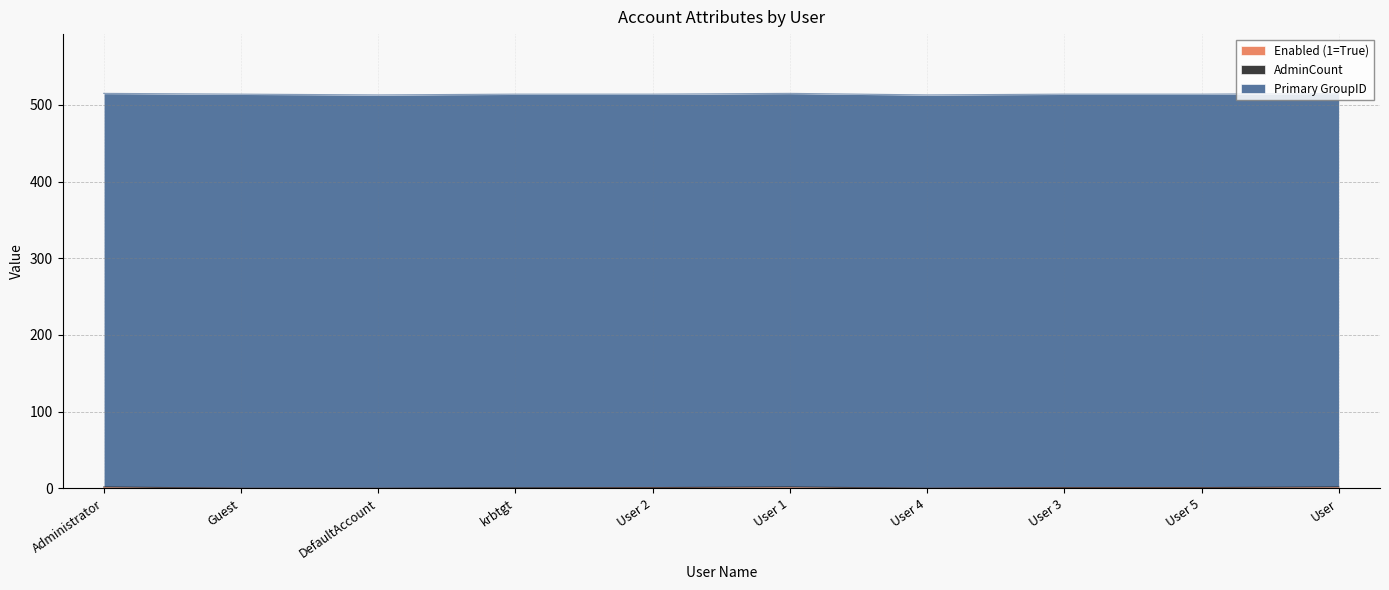

How many lines are shown in the chart?

3